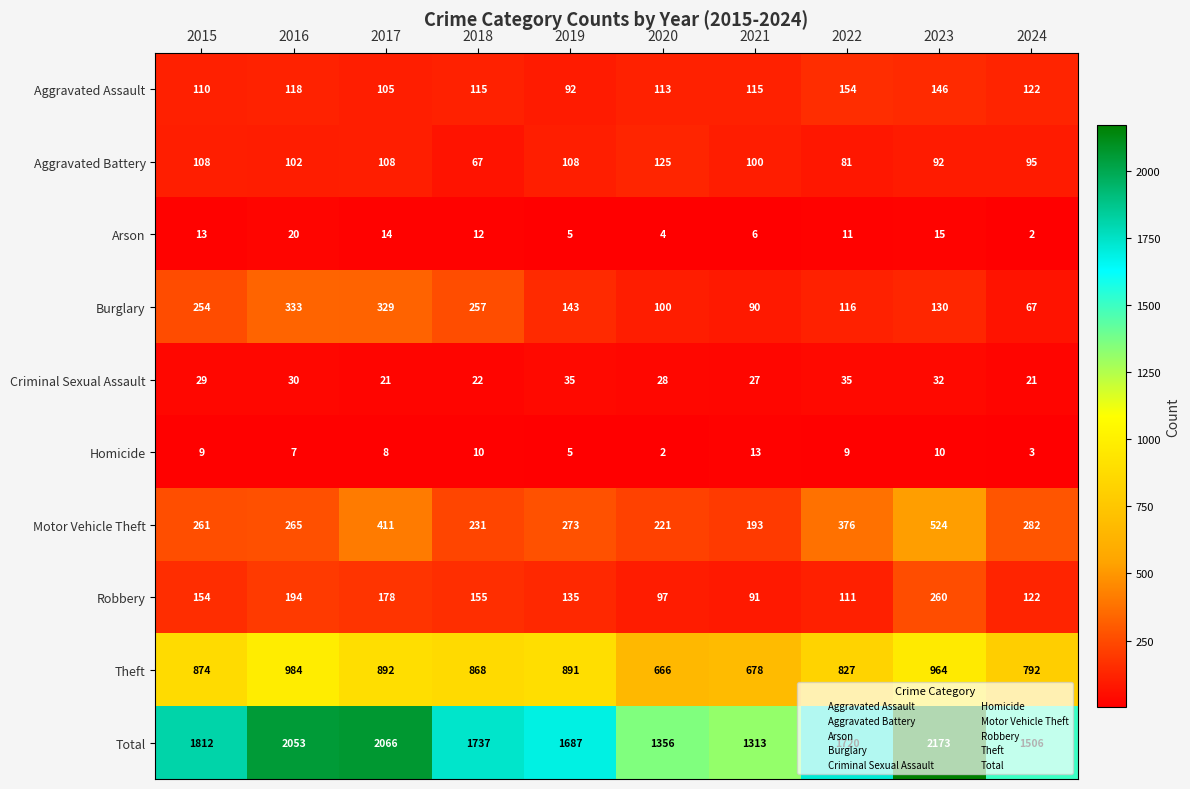

Where does the Burglary series first go above 143?

2015